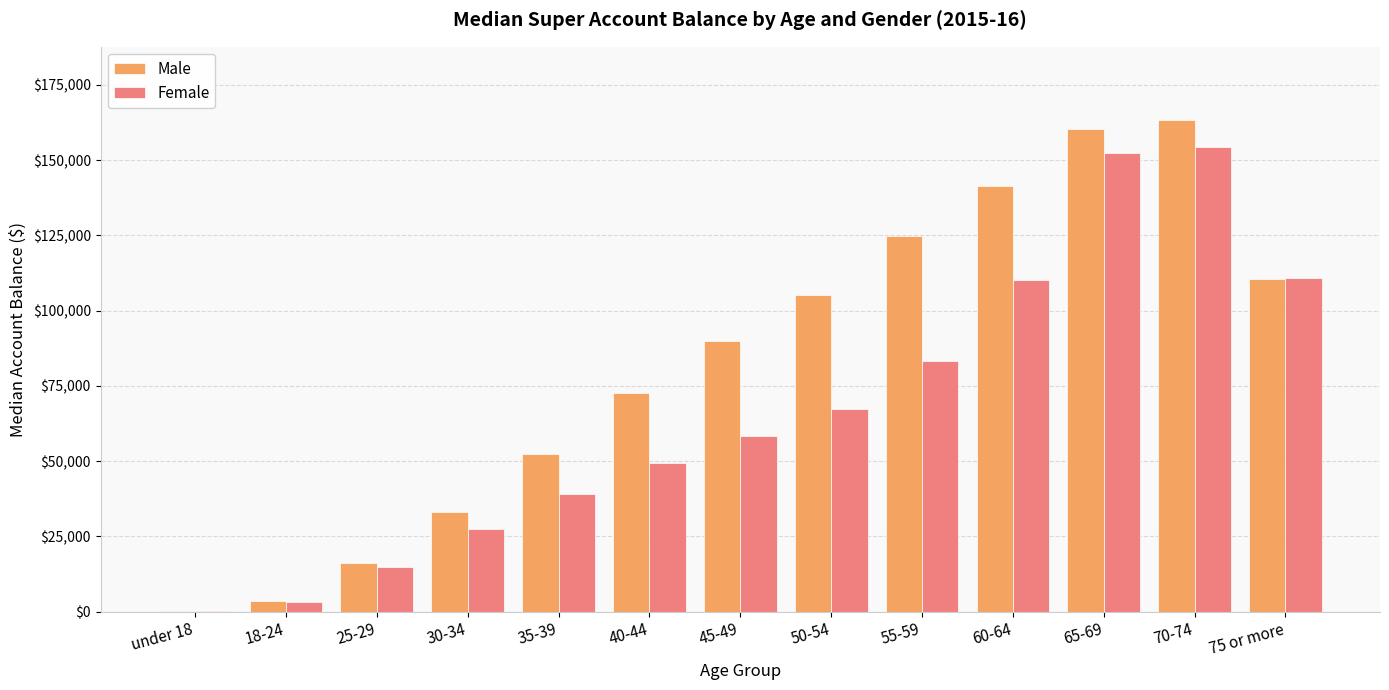

The value of Female at 25-29 is 14924. True or false?

True